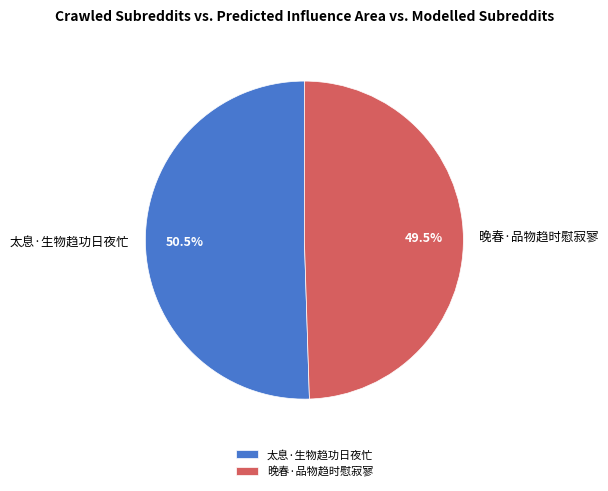

Approximately how many times larger is the value at 太息·生物趋功日夜忙 compared to 晚春·品物趋时慰寂寥?

1.0